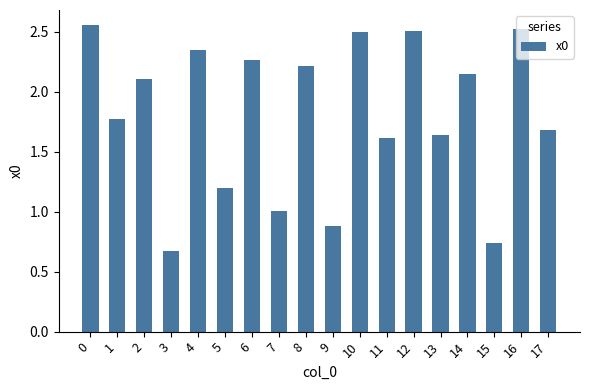

The chart shows a value of 1.6 at 13. True or false?

True